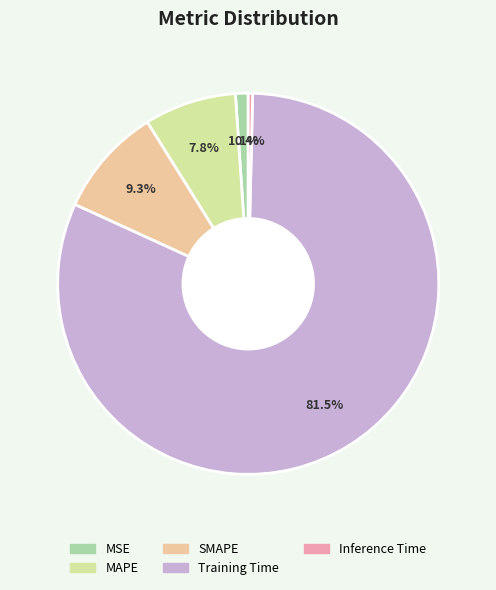

Which has a higher value, Inference Time or SMAPE?

SMAPE